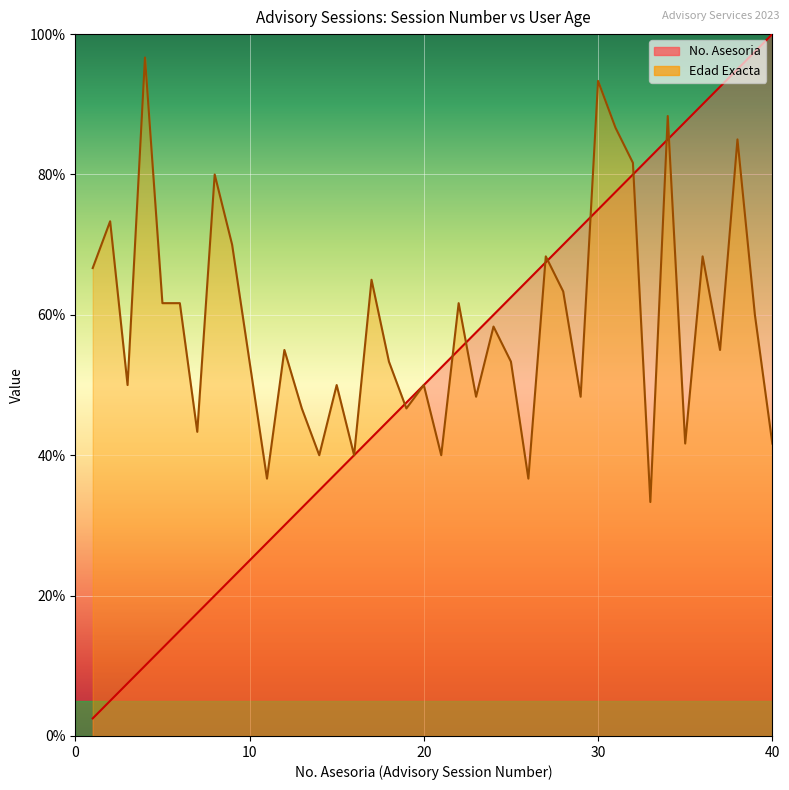

What is the value of the No. Asesoria point at the 36th from the left?

90.0